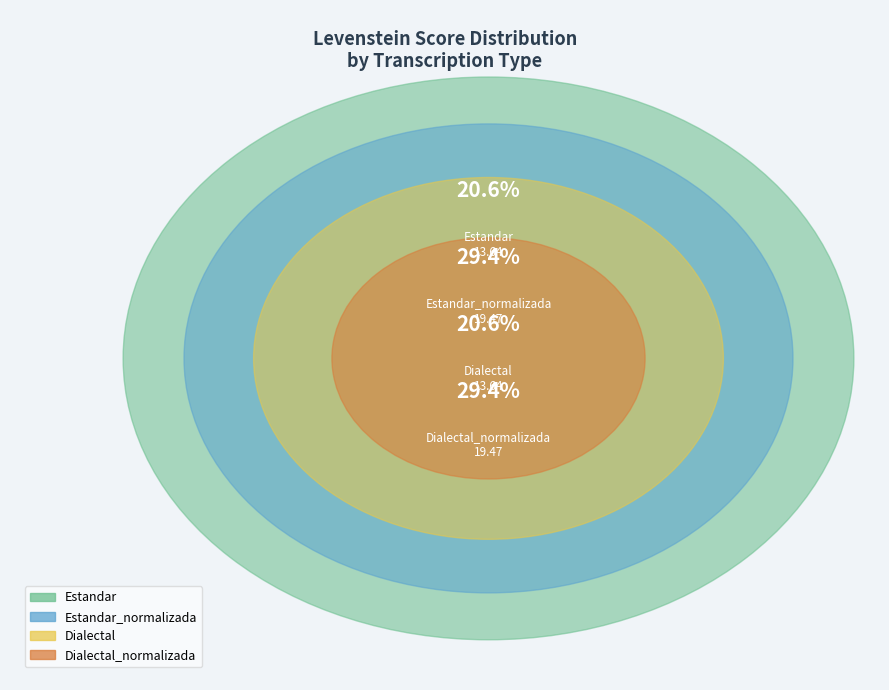

What percentage do Dialectal_normalizada and Dialectal together represent?

50.0%